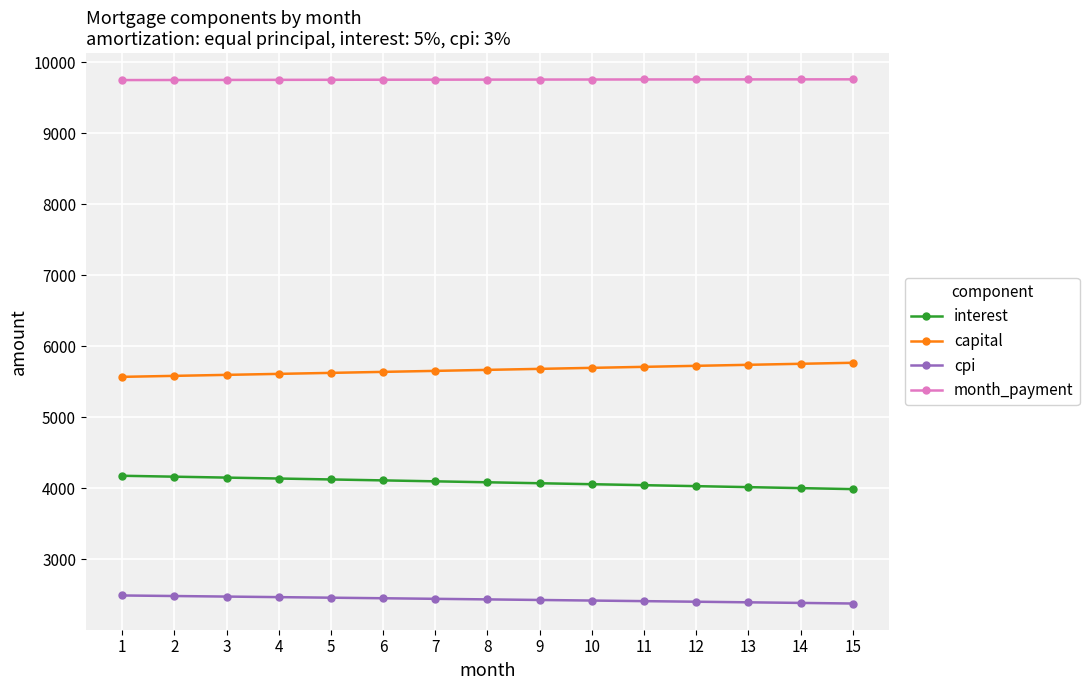

Is it true that capital equals 8969.3 at 4?

False